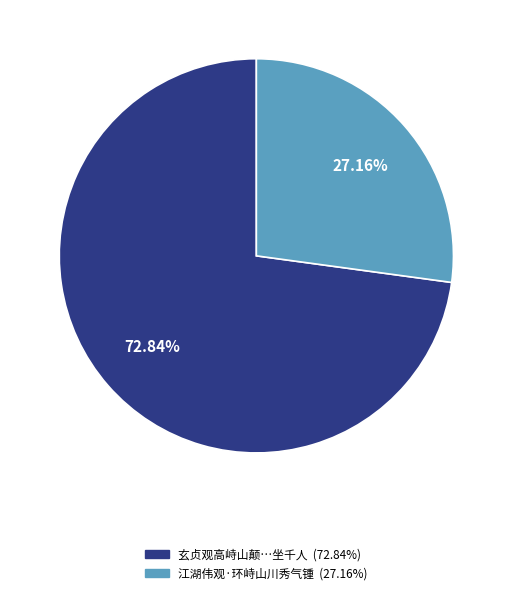

Is there a majority slice in this chart?

Yes